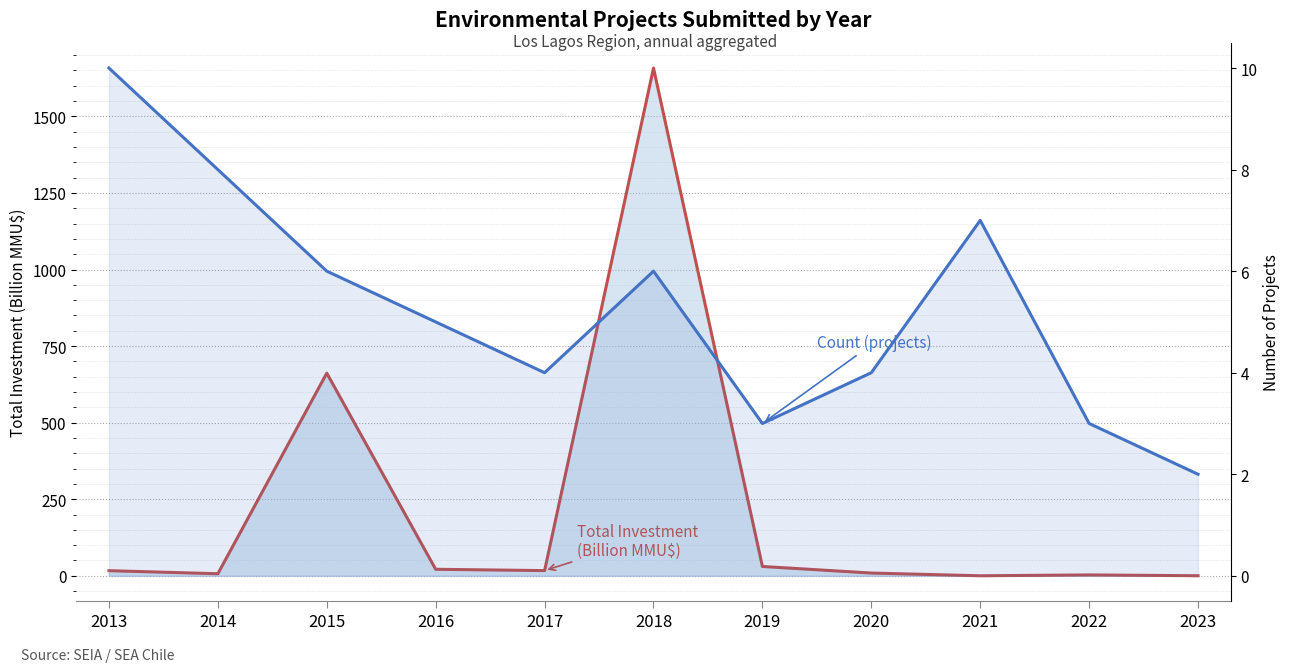

Between 2017 and 2022, which series saw the biggest shift?

Total Investment (Billion MMU$)